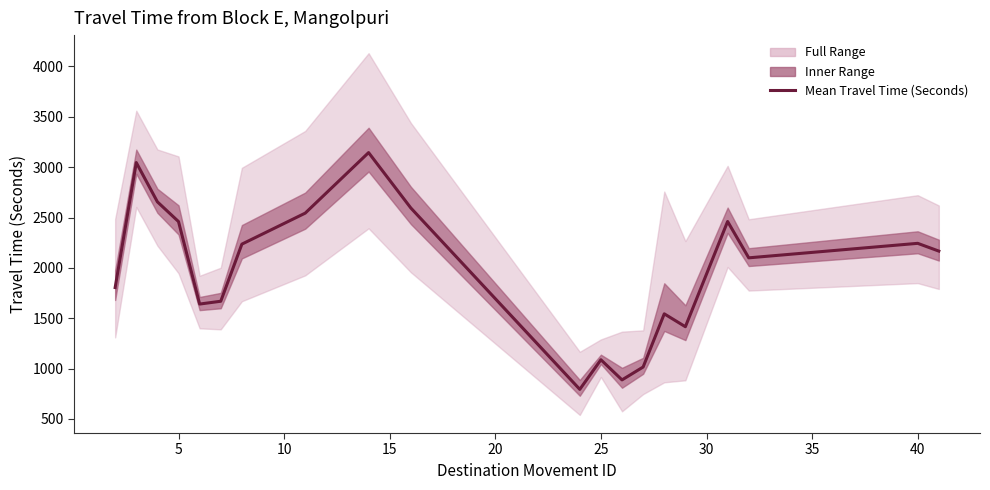

True or false: there are more than 2 points higher than both neighbors.

True